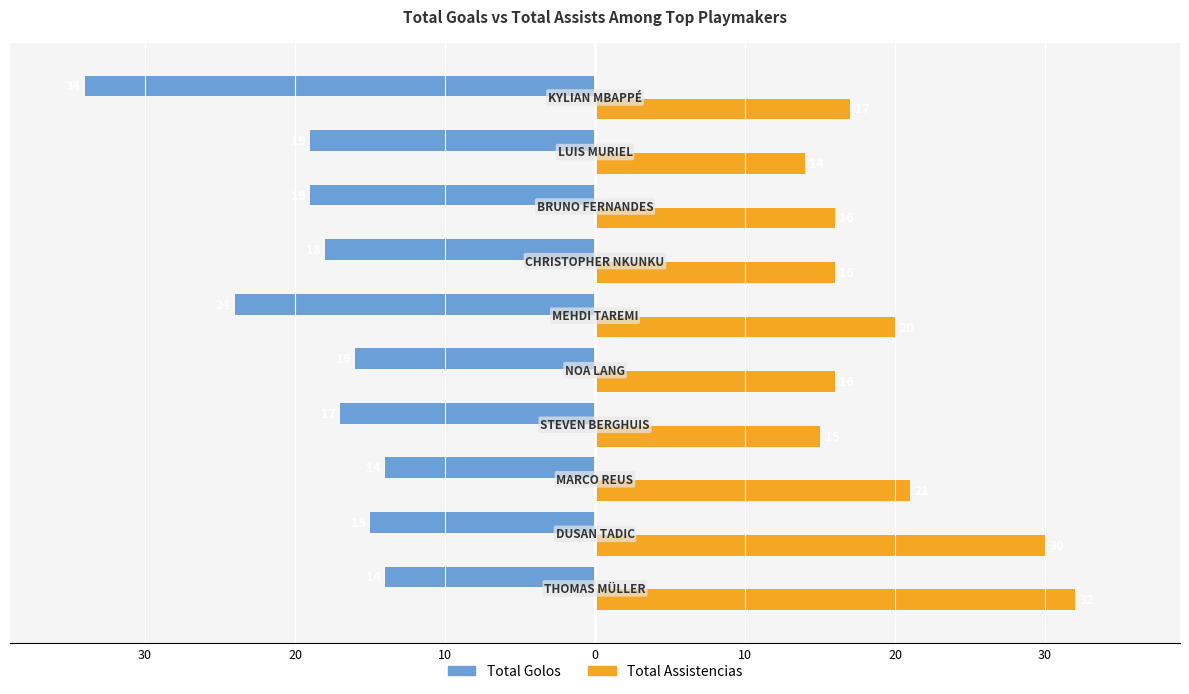

What are all the series names shown in the legend?

Total Golos, Total Assistencias